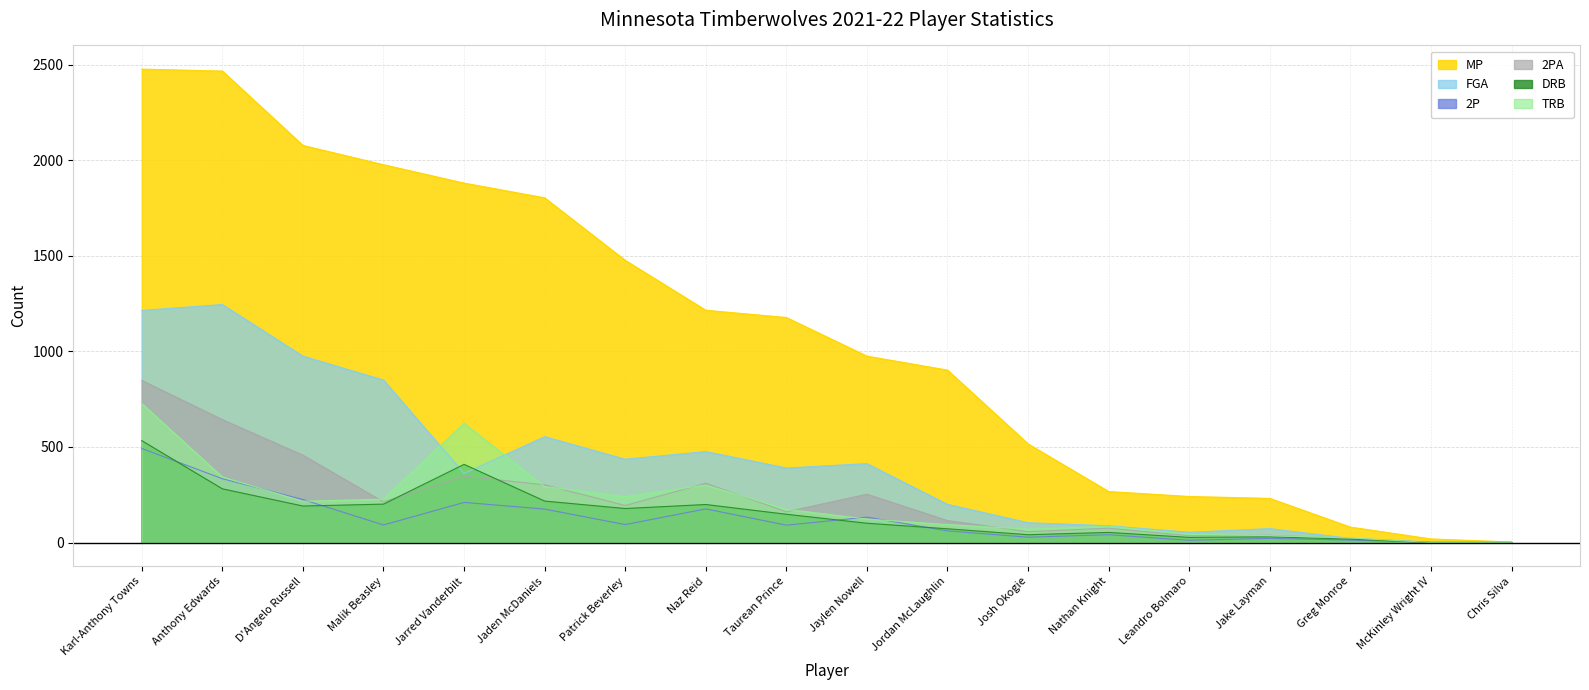

At how many categories does at least one series exceed 1404?

7